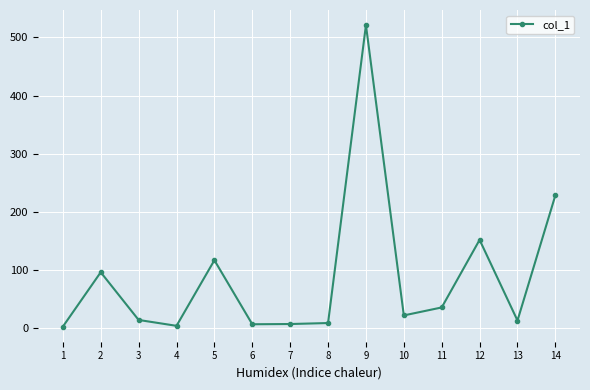

Between 2 and 9, which is larger?

9